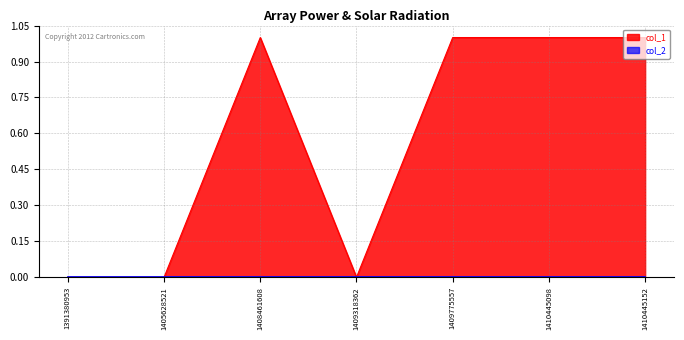

True or false: the data shows 1 at 1410445098.

True